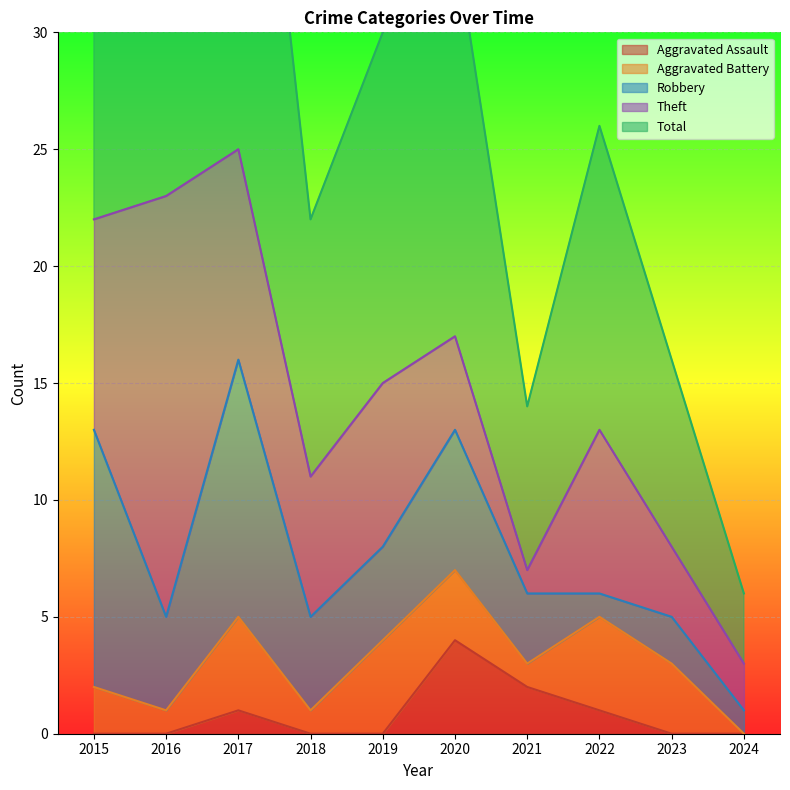

How many intersections are there between Theft and Aggravated Assault?

1